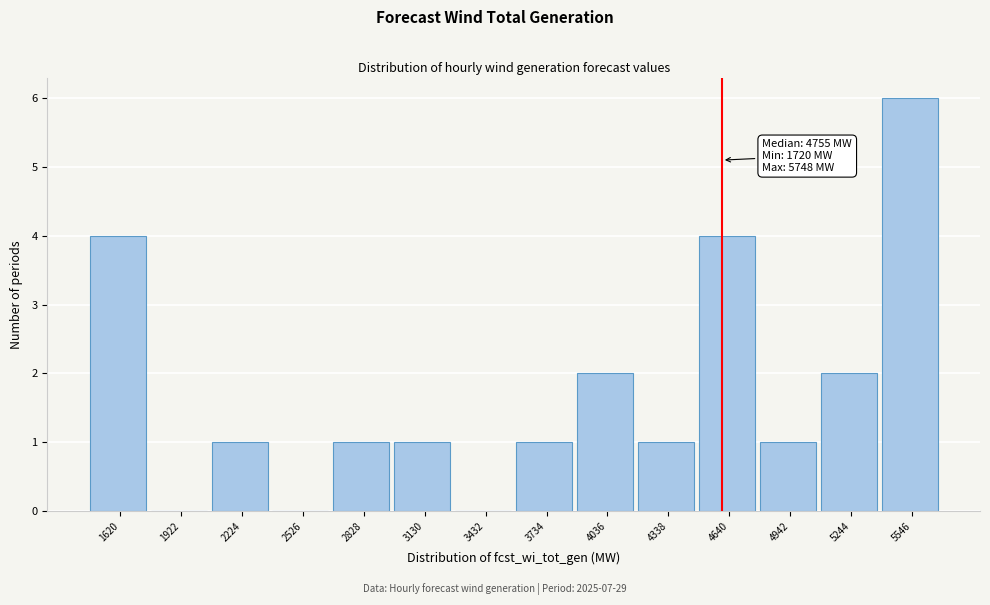

Reading left to right, transcribe all the data shown in this chart.

1620=4	1922=0	2224=1	2526=0	2828=1	3130=1	3432=0	3734=1	4036=2	4338=1	4640=4	4942=1	5244=2	5546=6